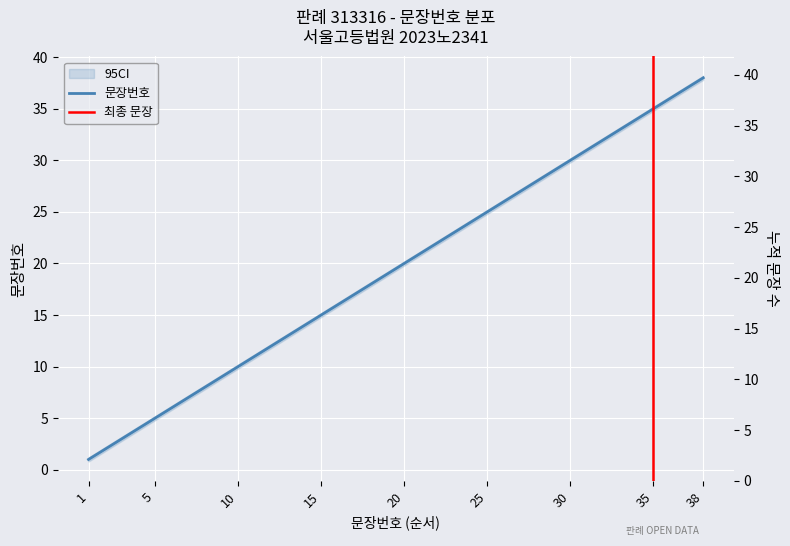

Between 3 and 37, which is larger?

37